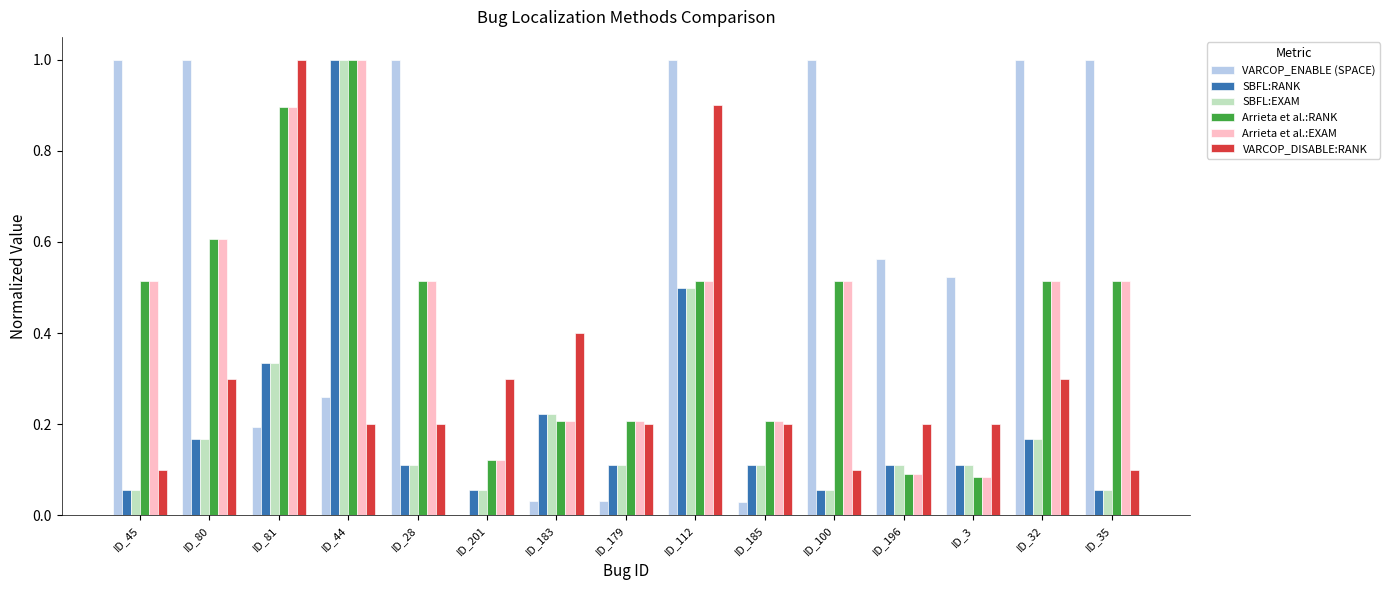

What is the maximum value shown in the chart?

1.0